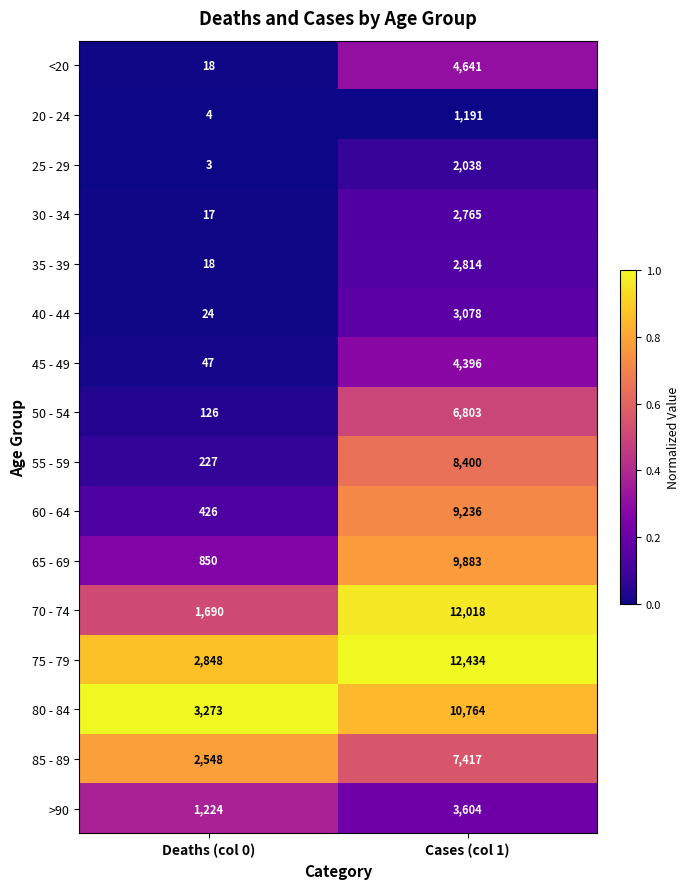

The value of 40 - 44 at Cases (col 1) is 4707. True or false?

False